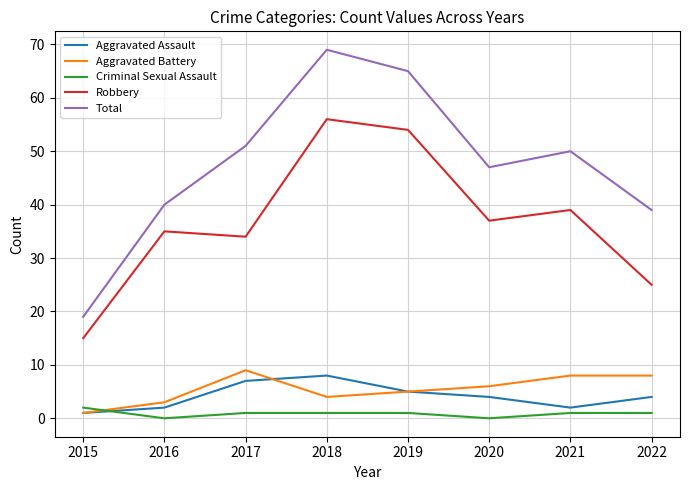

What is the difference between the highest and lowest values at 2015?

18